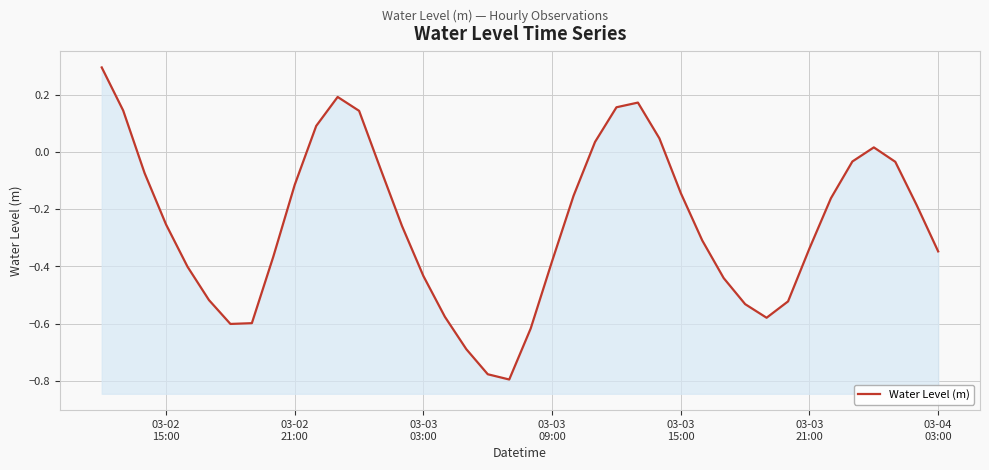

Count the number of values greater than 0.

10